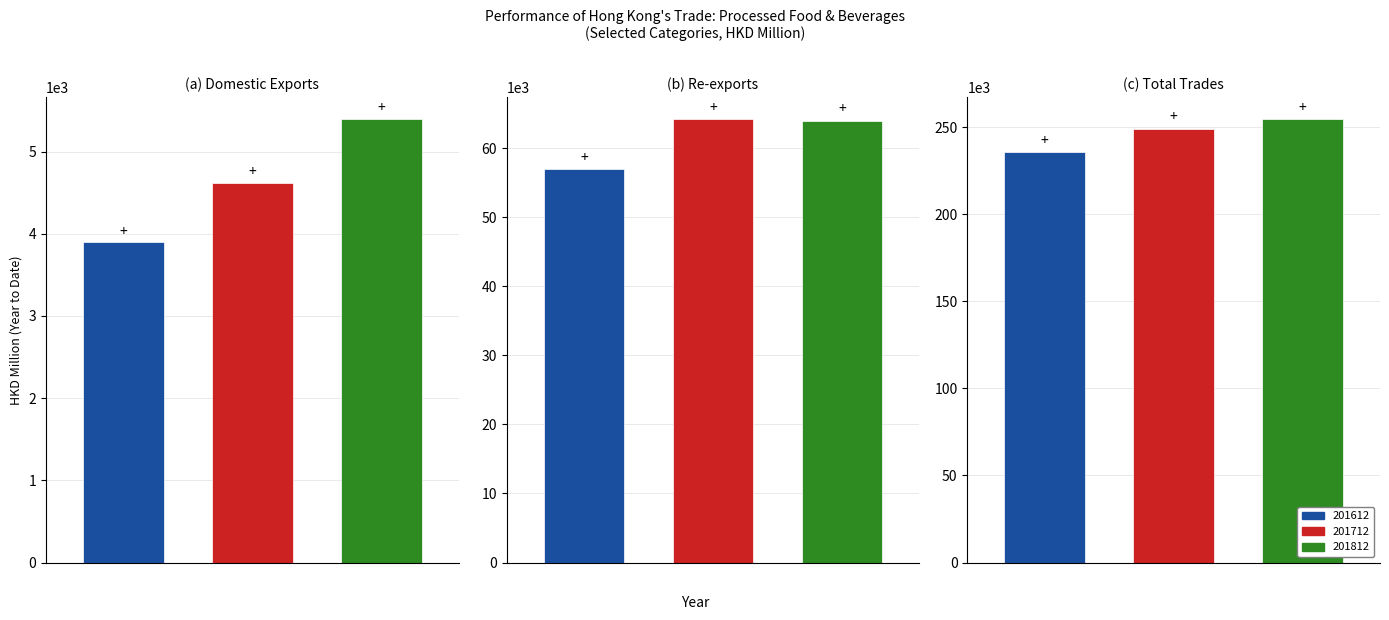

The value of 201712 at Re-exports is 40207.0. True or false?

False